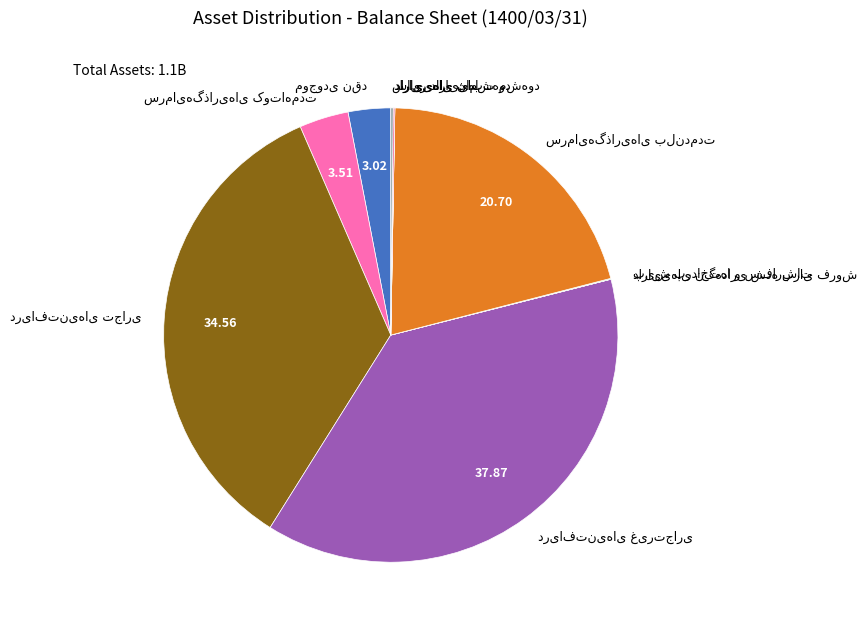

Is there a majority slice in this chart?

No